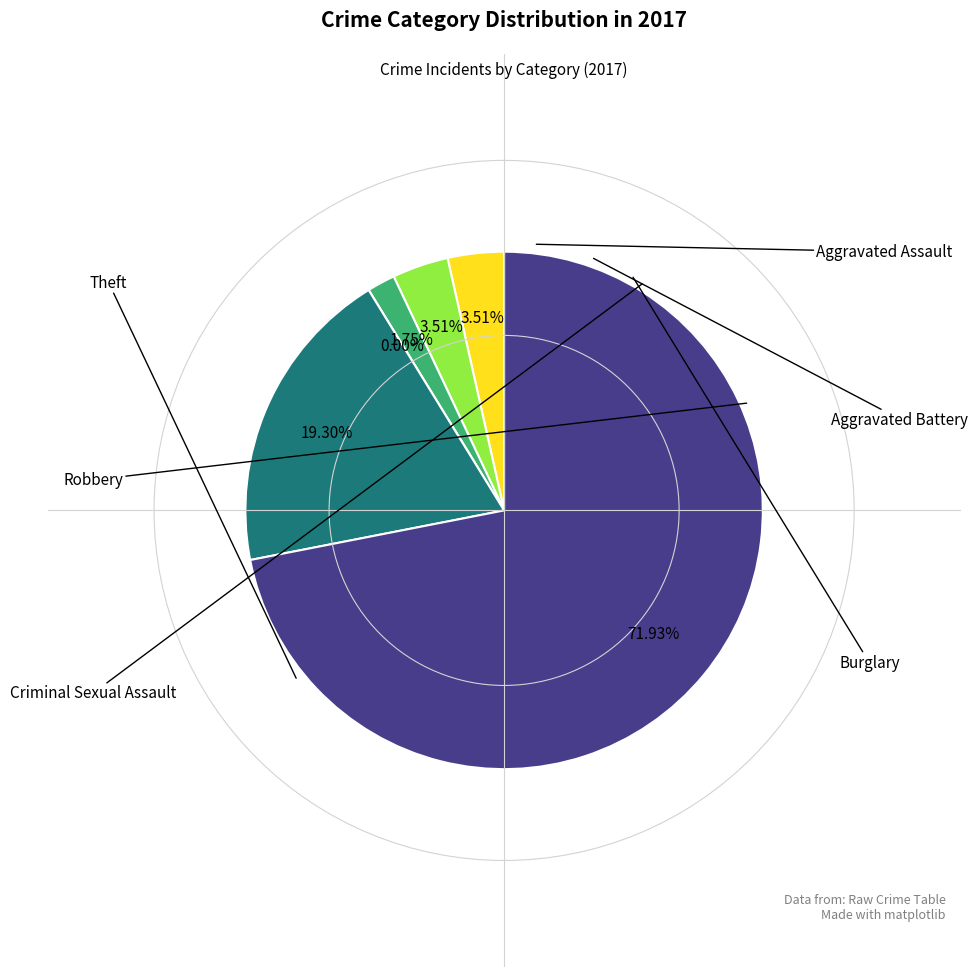

Count the number of slices in the pie.

6